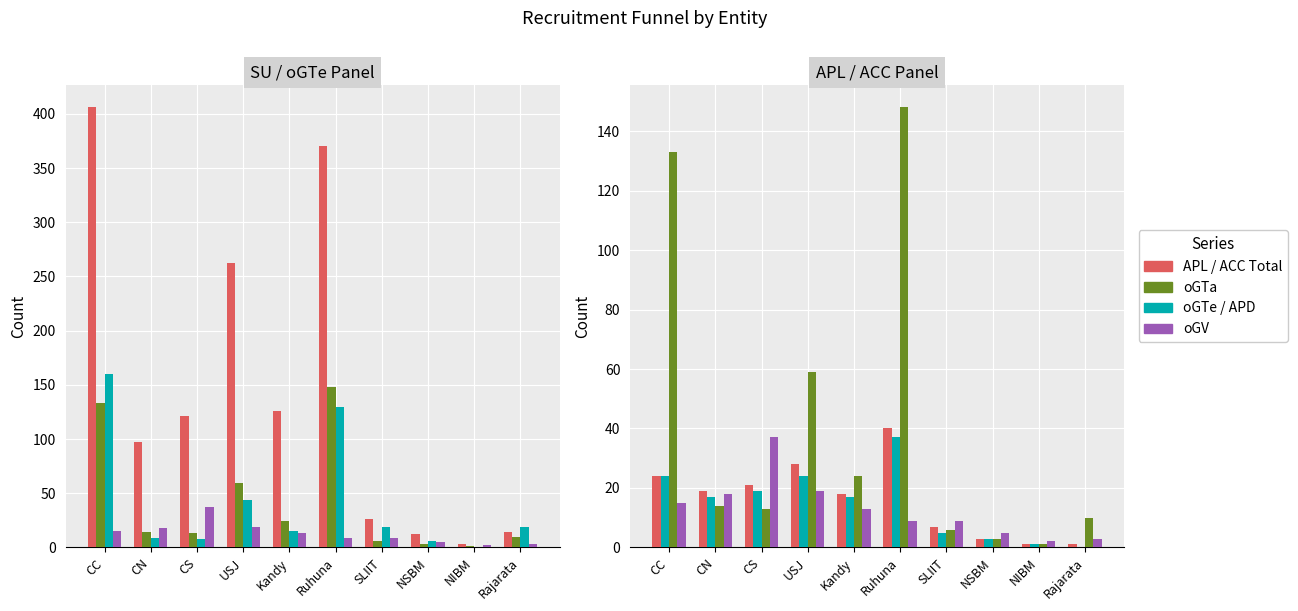

What is the label of the 8th bar from the right?

CS